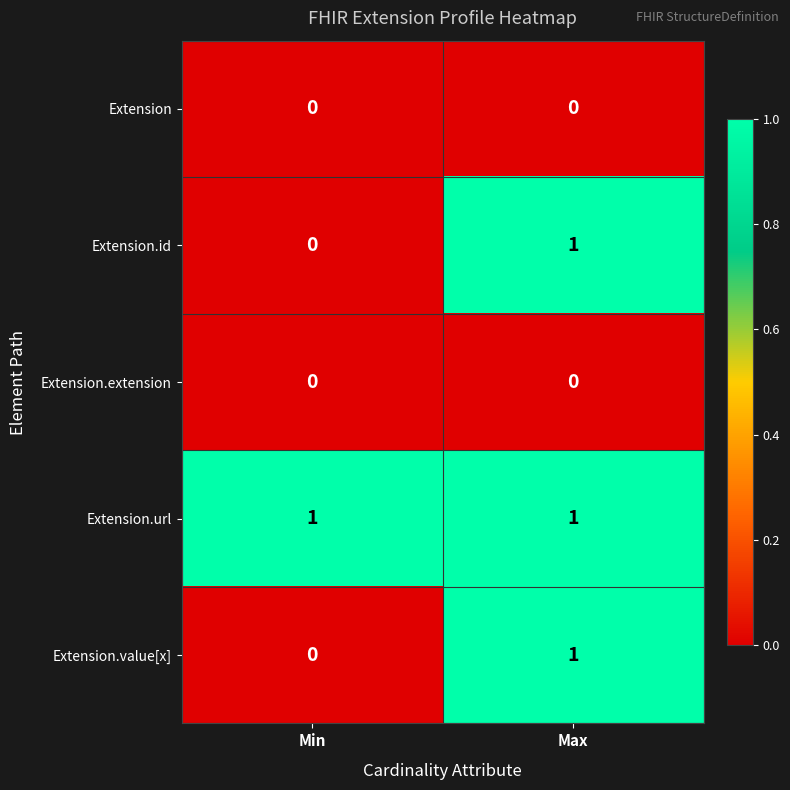

Which series has the largest total across all categories?

Extension.url